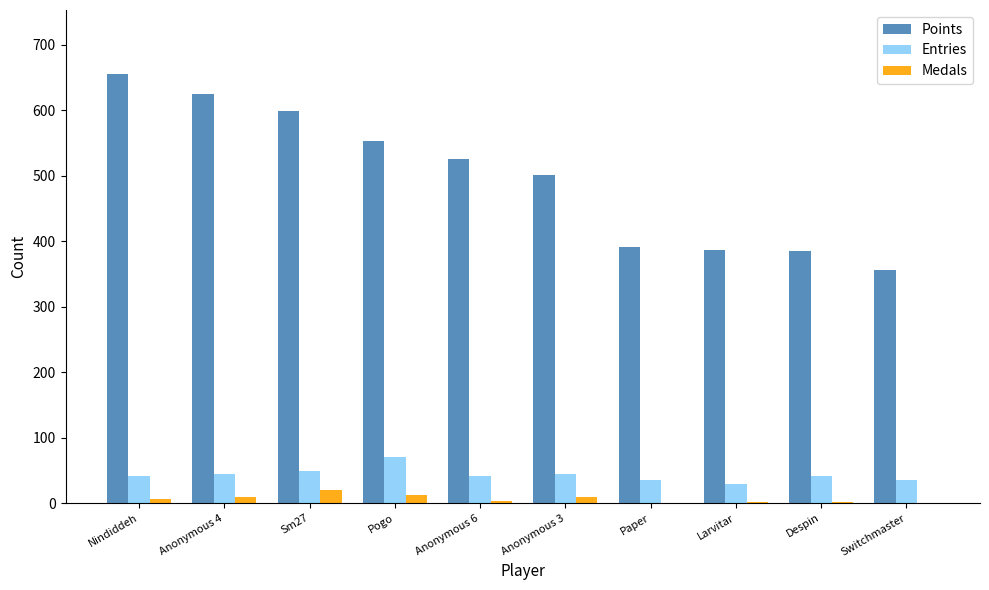

Is it true that Medals equals 0 at Switchmaster?

True